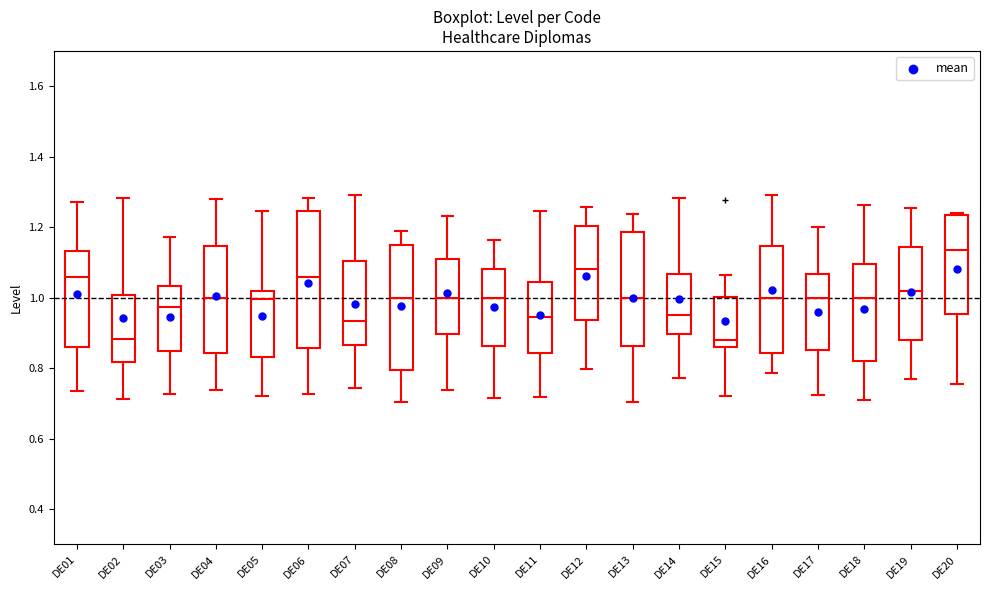

Where is the lower edge of the box for DE04 on the y-axis? The values are not printed on the chart, so give them approximately, as read against the axis.

0.84